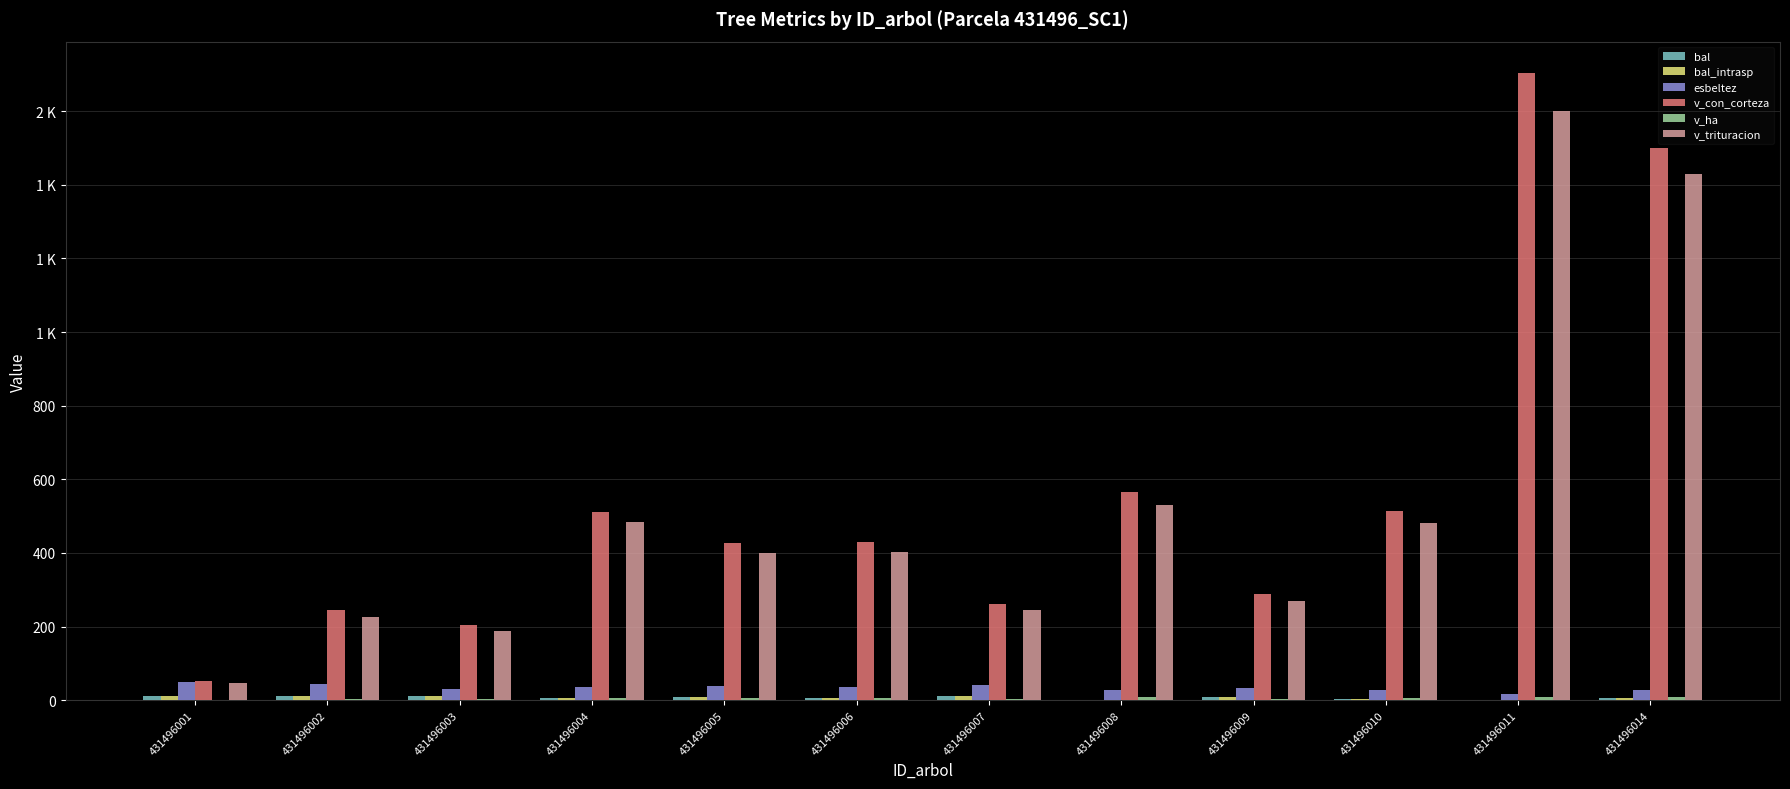

Does the chart contain stacked bars?

No